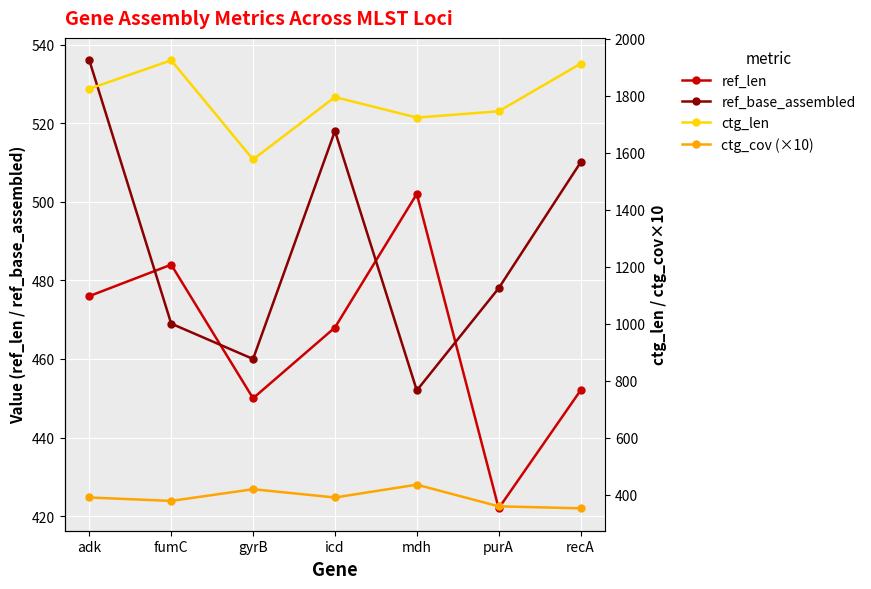

Reading left to right, extract all data points from this chart.

ref_len: adk=476	fumC=484	gyrB=450	icd=468	mdh=502	purA=422	recA=452
ref_base_assembled: adk=536	fumC=469	gyrB=460	icd=518	mdh=452	purA=478	recA=510
ctg_len: adk=1824	fumC=1924	gyrB=1576	icd=1795	mdh=1723	purA=1745	recA=1912
ctg_cov (×10): adk=390	fumC=378	gyrB=419	icd=390	mdh=435	purA=359	recA=352